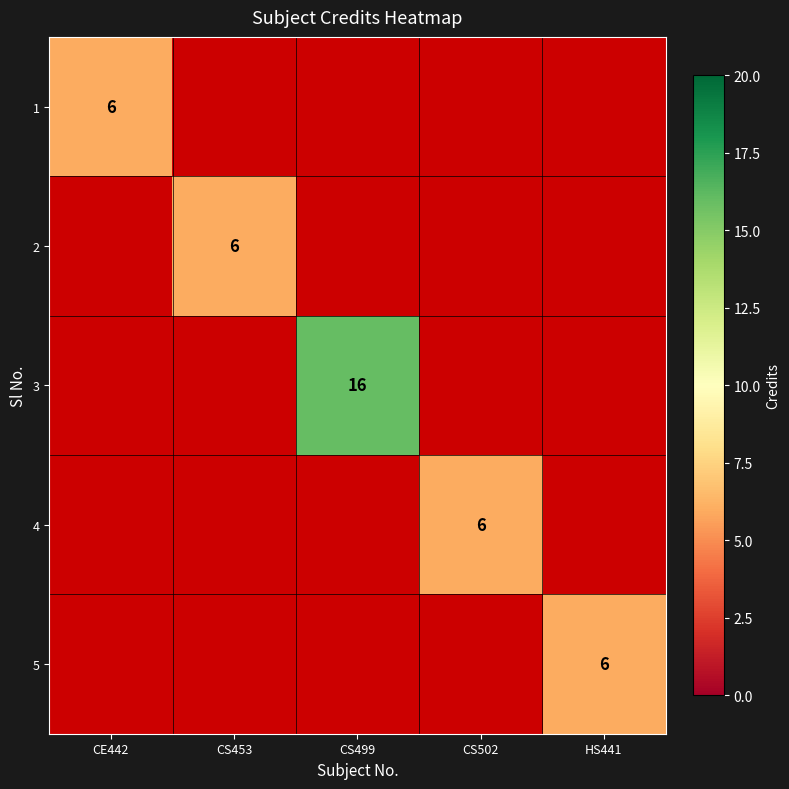

The value of 3 at CS499 is 11. True or false?

False